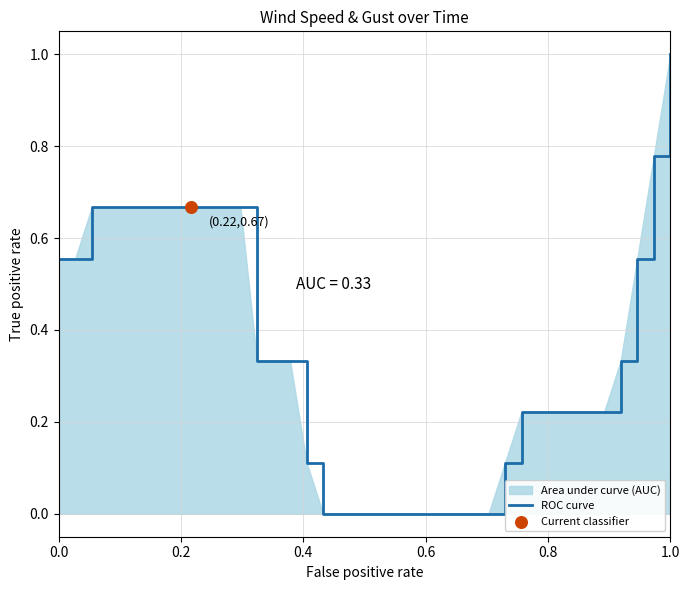

What is the greatest value displayed?

1.0